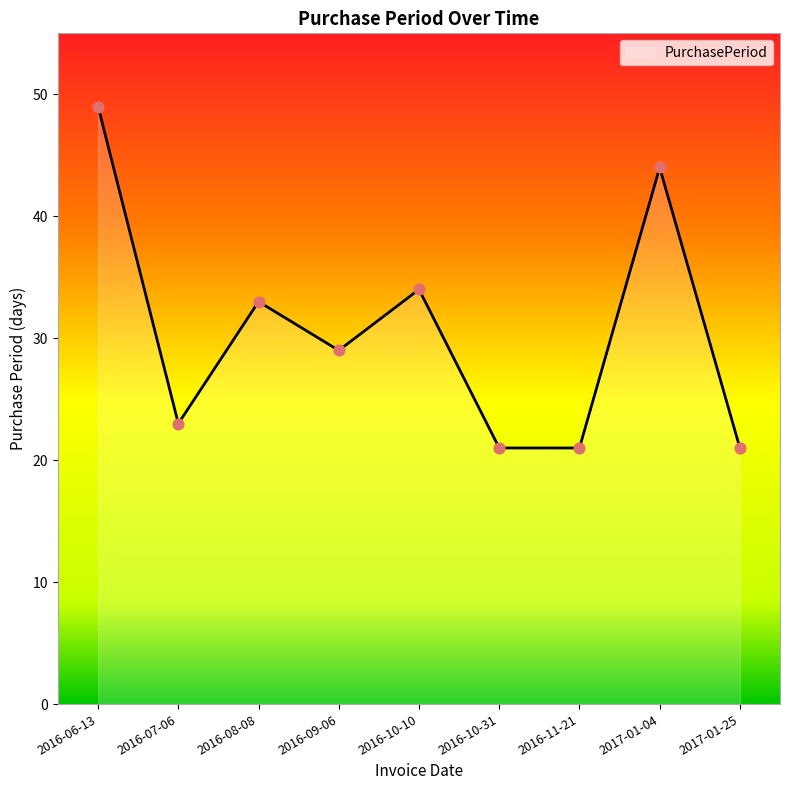

What is the change in value from 2016-09-06 to 2017-01-25?

-8